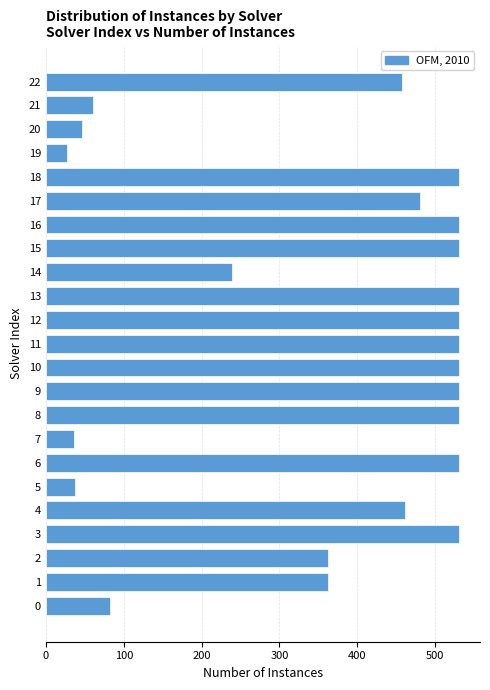

What is the difference between the maximum and minimum values?

504